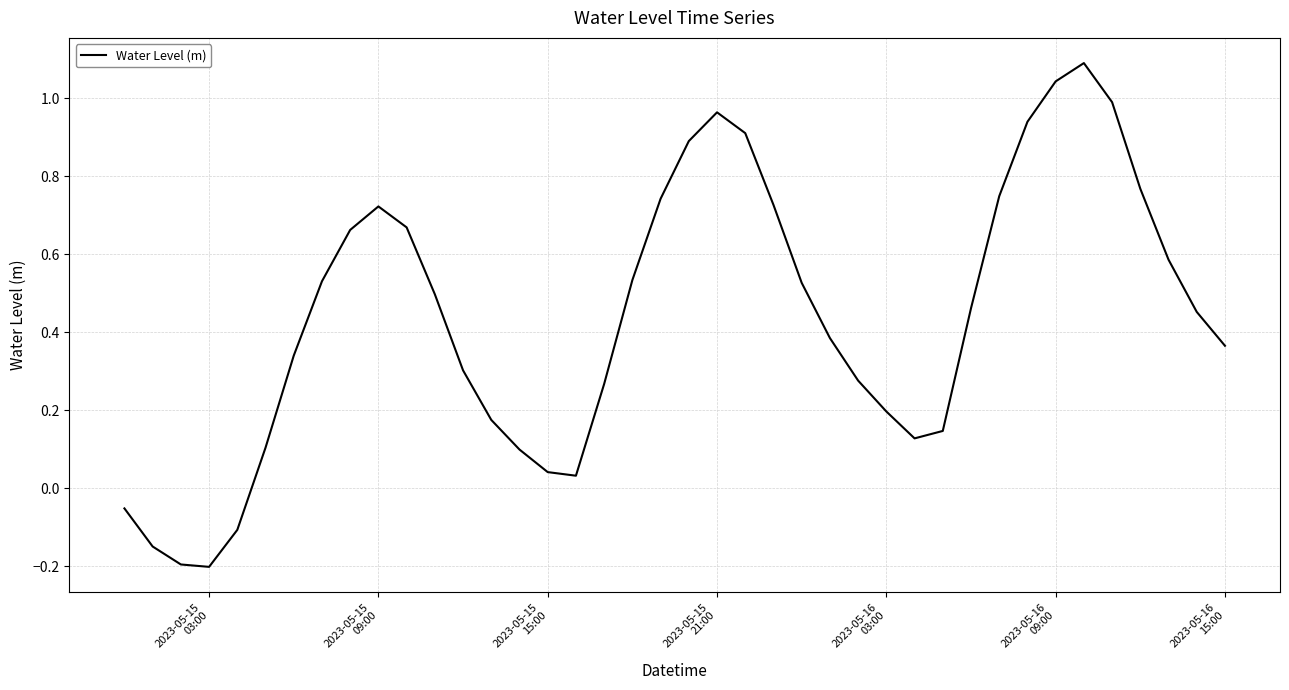

What is the difference between the maximum and minimum values?

1.3